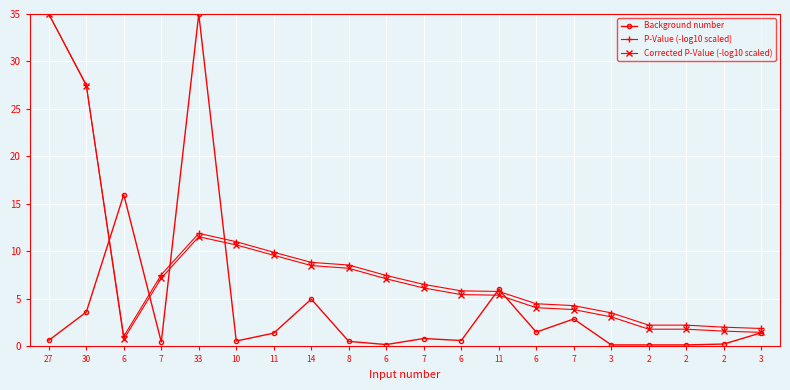

True or false: P-Value (-log10 scaled) and Background number intersect in this chart.

True